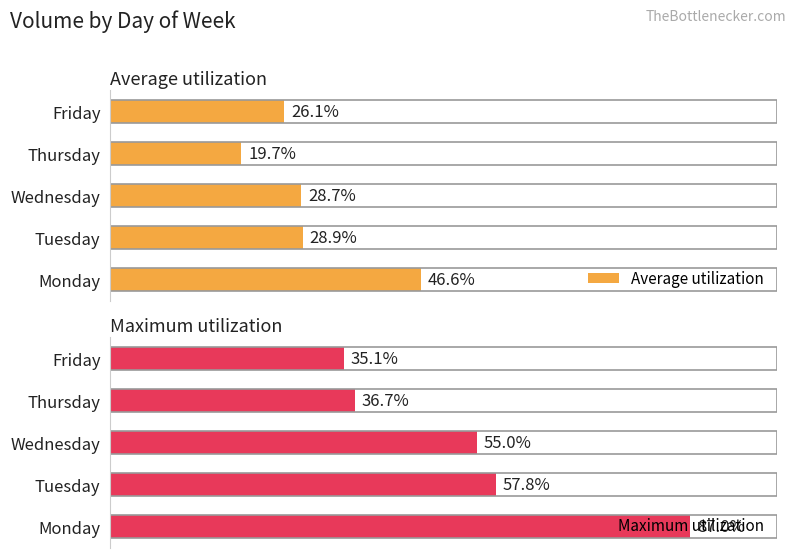

Are the bars grouped side by side (vs. stacked)?

Yes